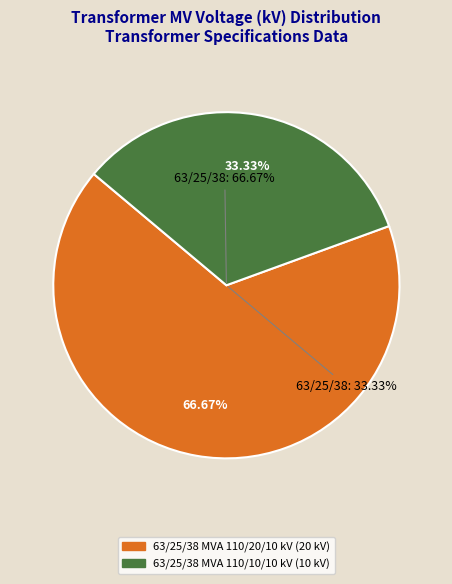

The 63/25/38 MVA 110/20/10 kV slice represents 60% of the pie. True or false?

False